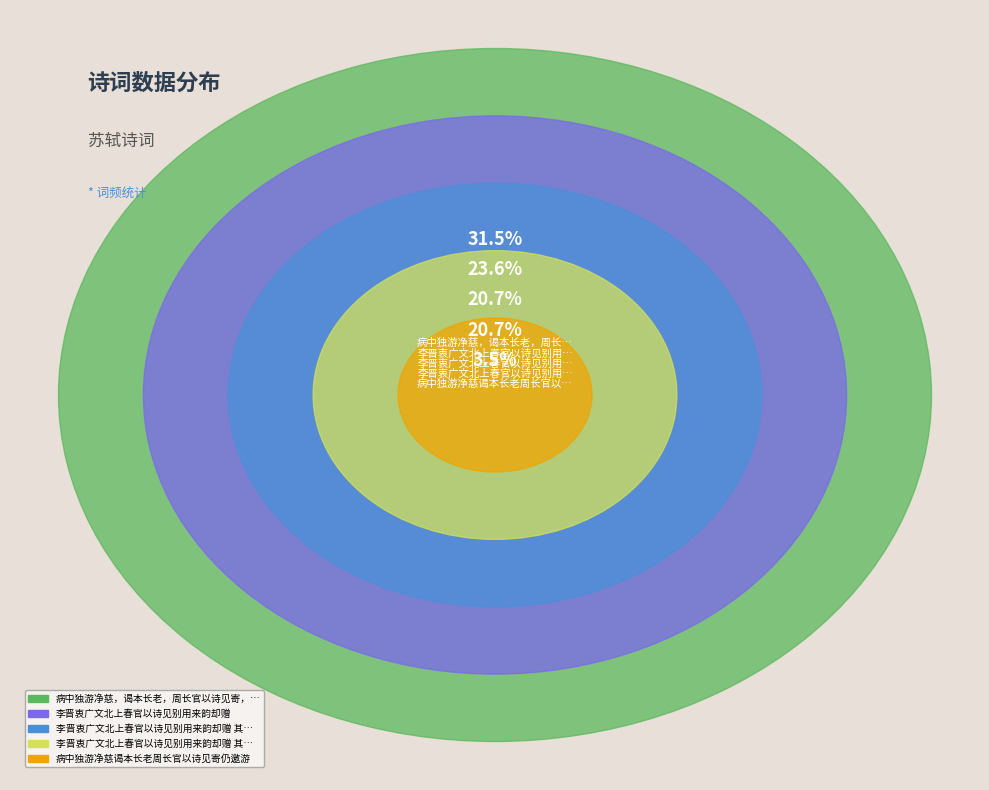

Is there a majority slice in this chart?

No